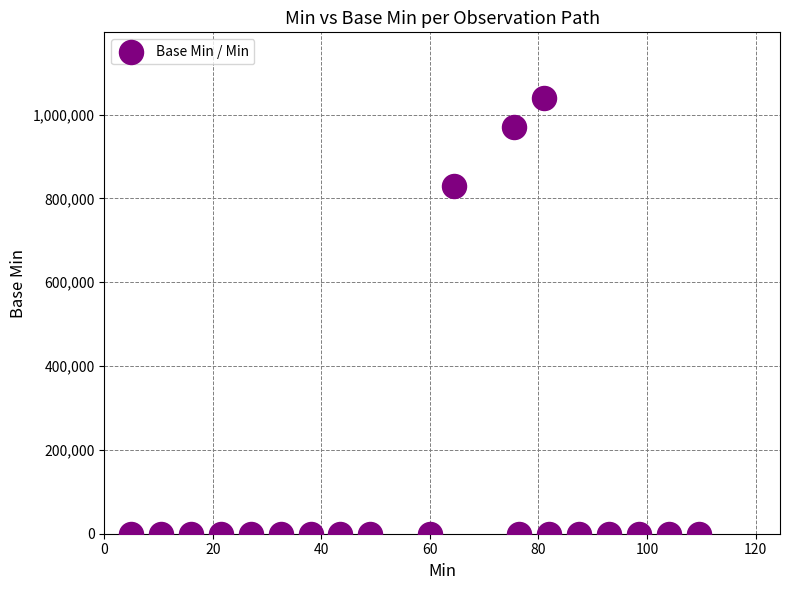

What is the range of Y values (max minus min)?

1040000.0